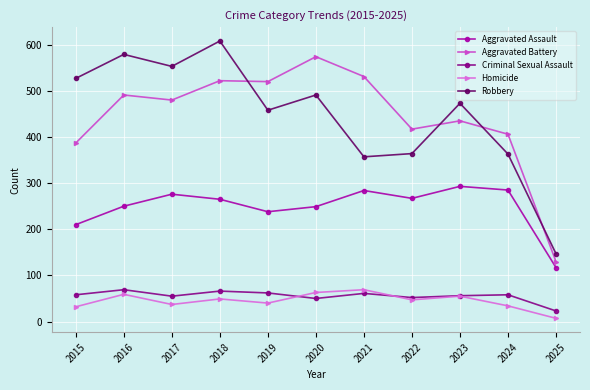

What are all the series names shown in the legend?

Aggravated Assault, Aggravated Battery, Criminal Sexual Assault, Homicide, Robbery